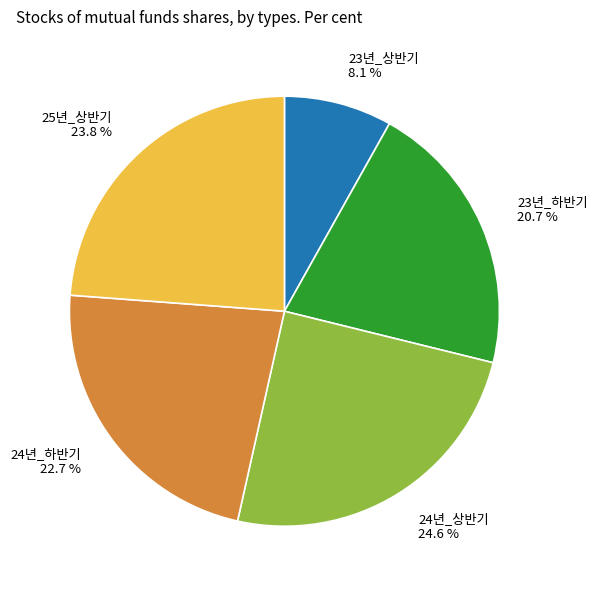

Rank the categories by value from lowest to highest.

23년_상반기, 23년_하반기, 24년_하반기, 25년_상반기, 24년_상반기